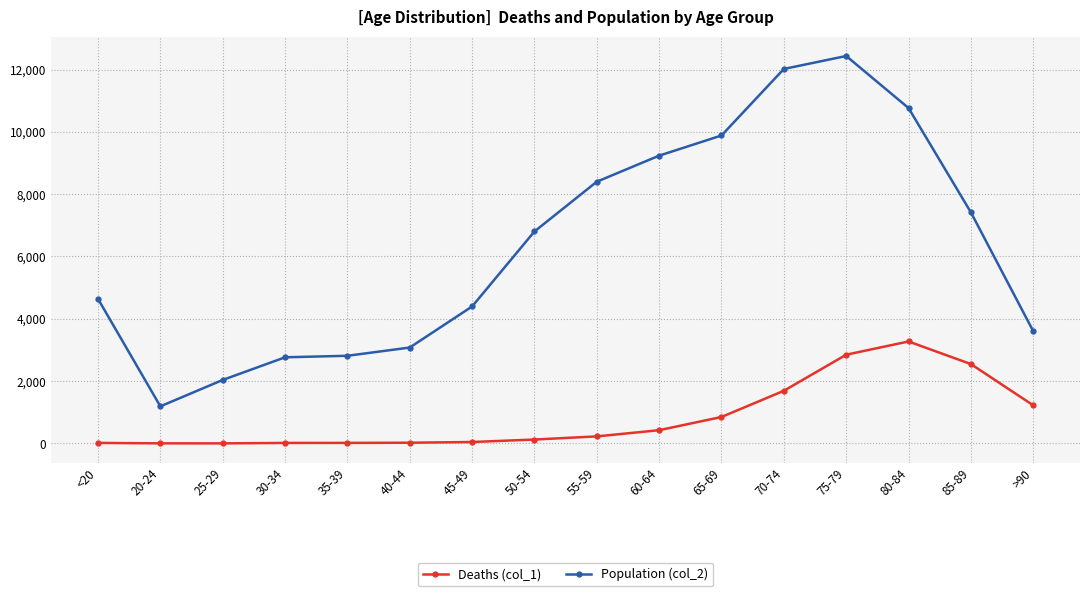

In Population (col_2), how many points are higher than both neighbors (excluding endpoints)?

1